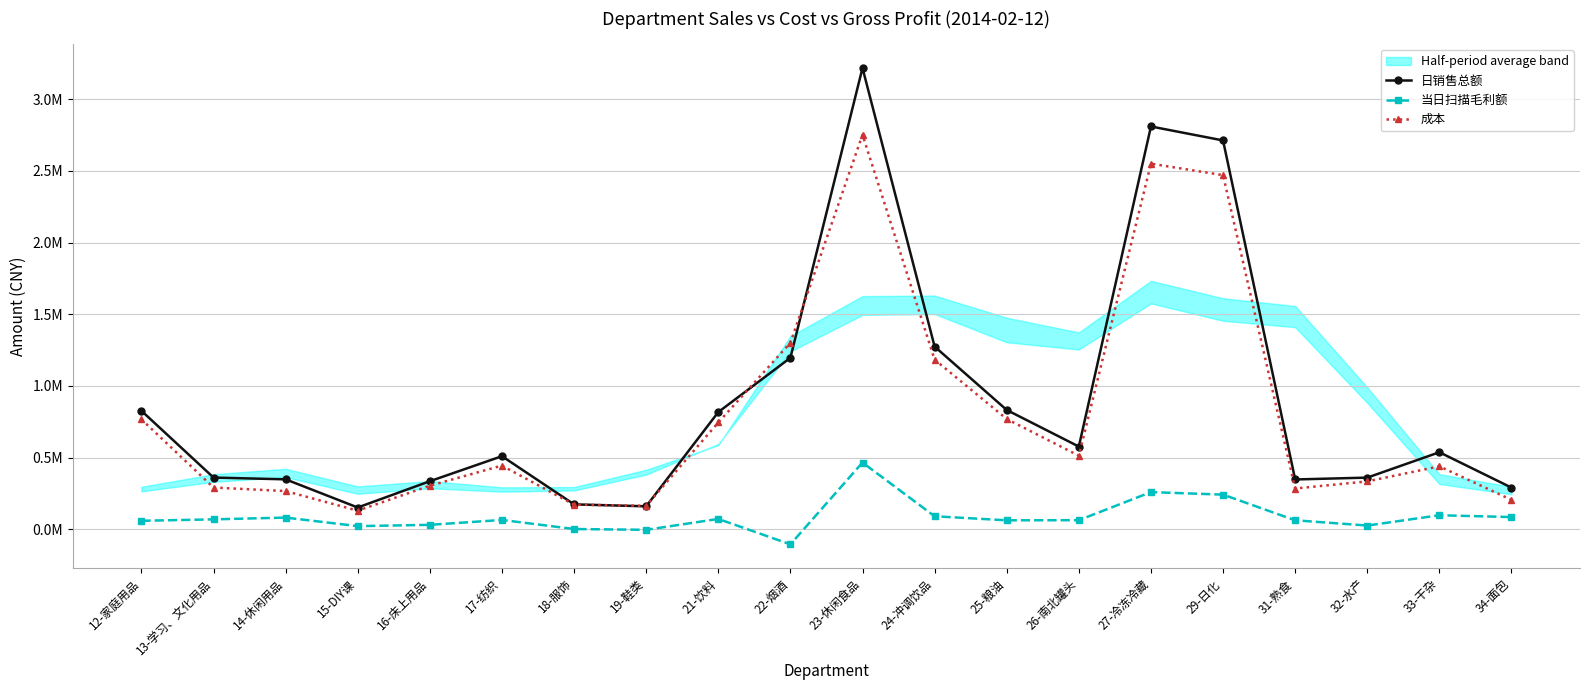

Which series has the largest range (max minus min)?

日销售总额